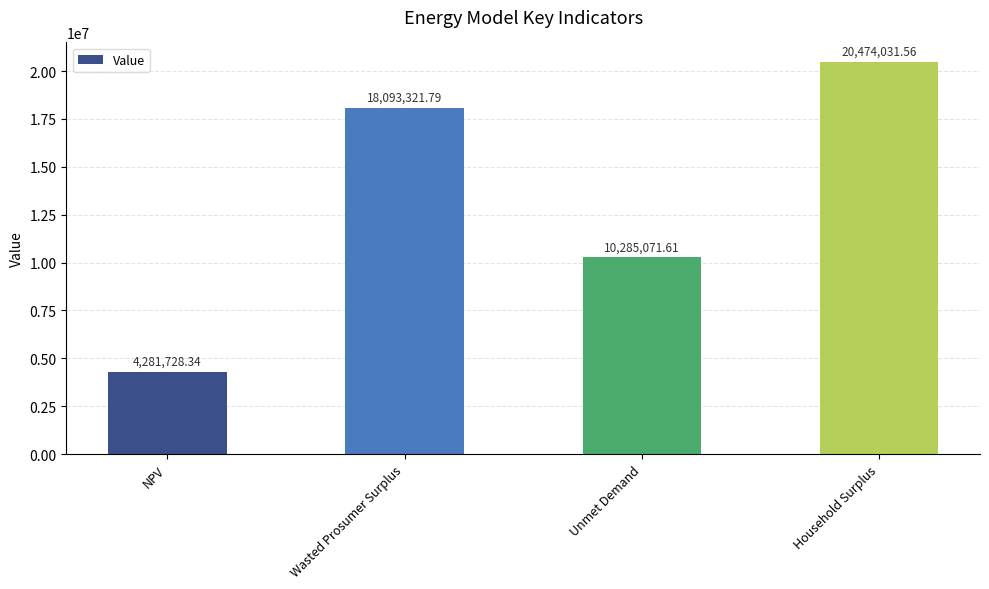

Reading left to right, what are all the values shown in this chart?

NPV=4281728.3	Wasted Prosumer Surplus=18093321.8	Unmet Demand=10285071.6	Household Surplus=20474031.6